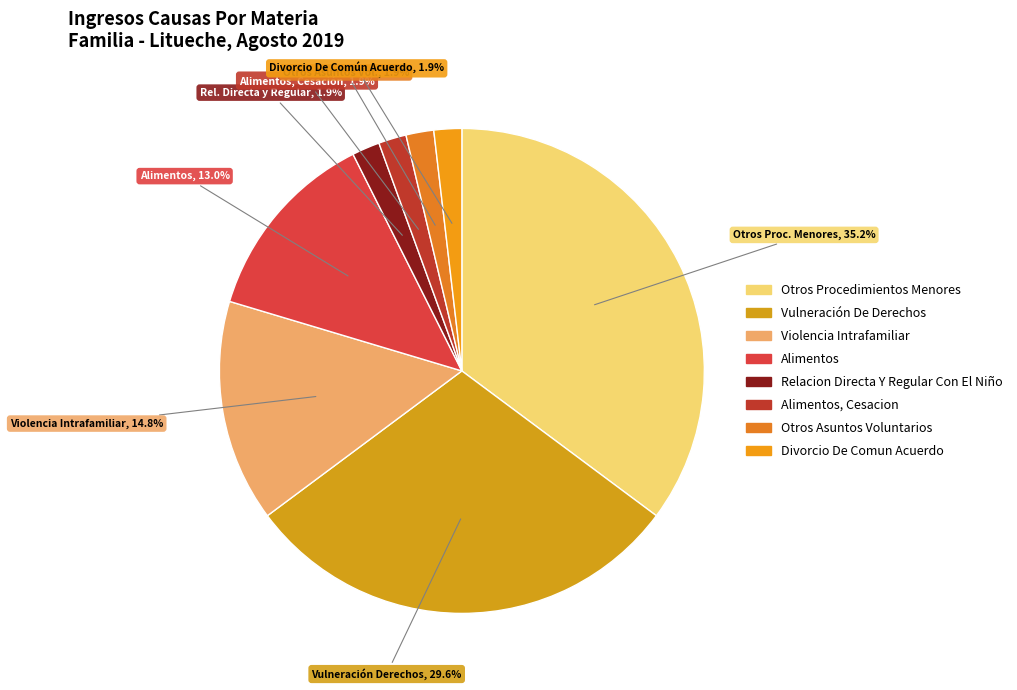

Which slice is the smallest?

Relacion Directa Y Regular Con El Niño